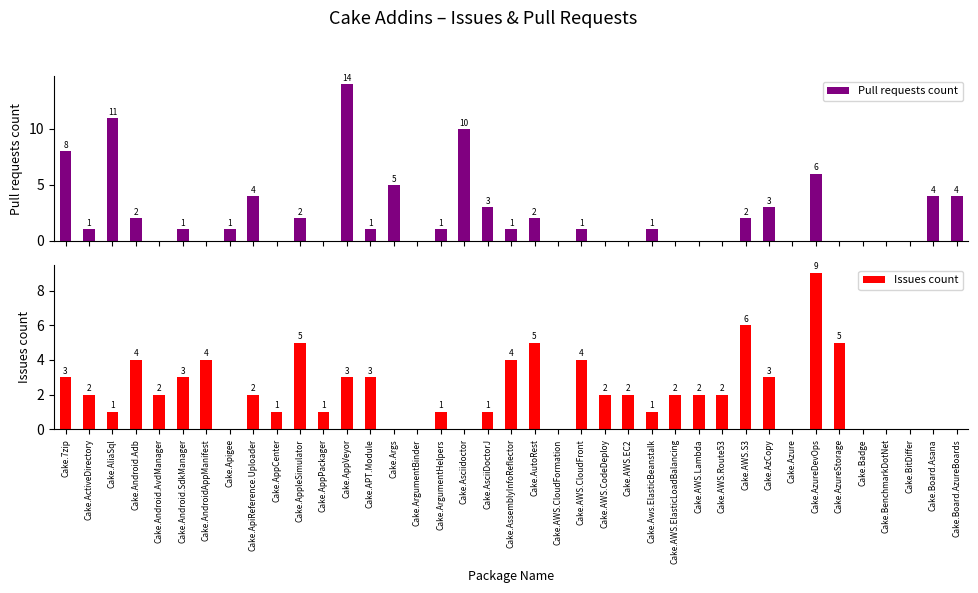

Is the value of Pull requests count at Cake.Azure greater than the value of Issues count at Cake.AWS.Route53?

No